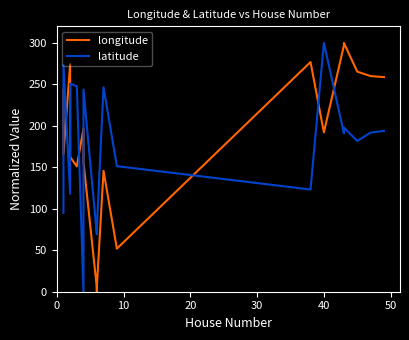

At how many categories does at least one series exceed 191?

15